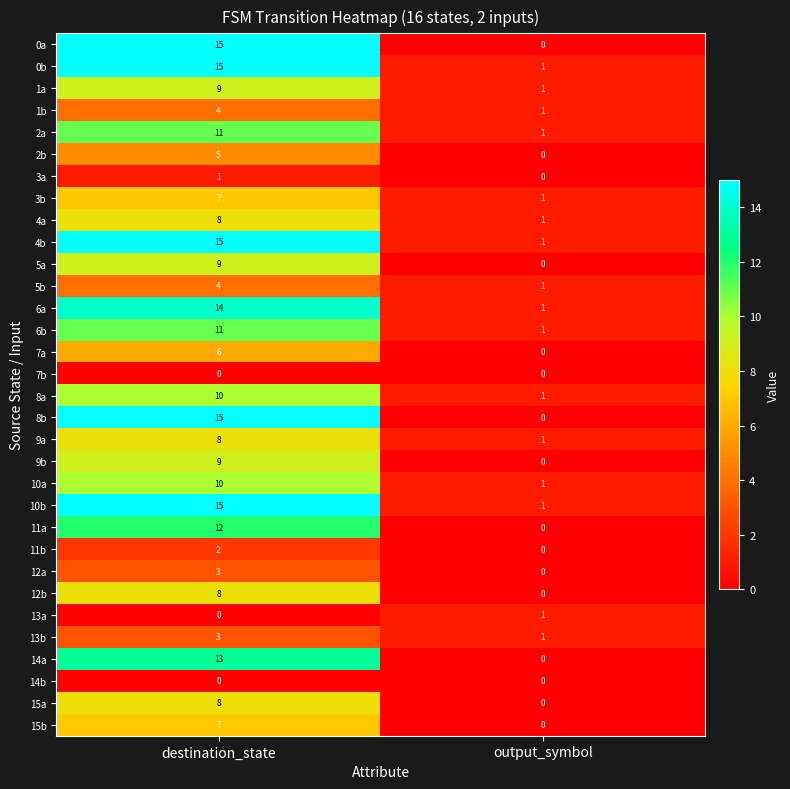

How many series are shown in this chart?

32